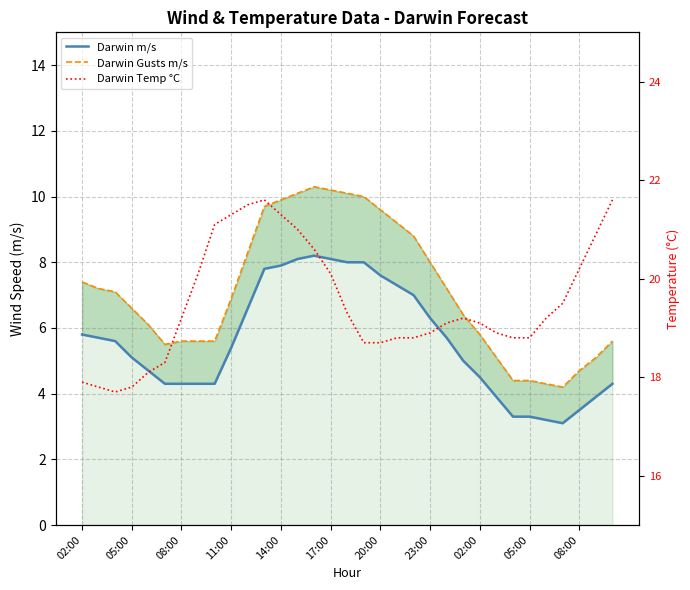

How many categories are shown in the chart?

33